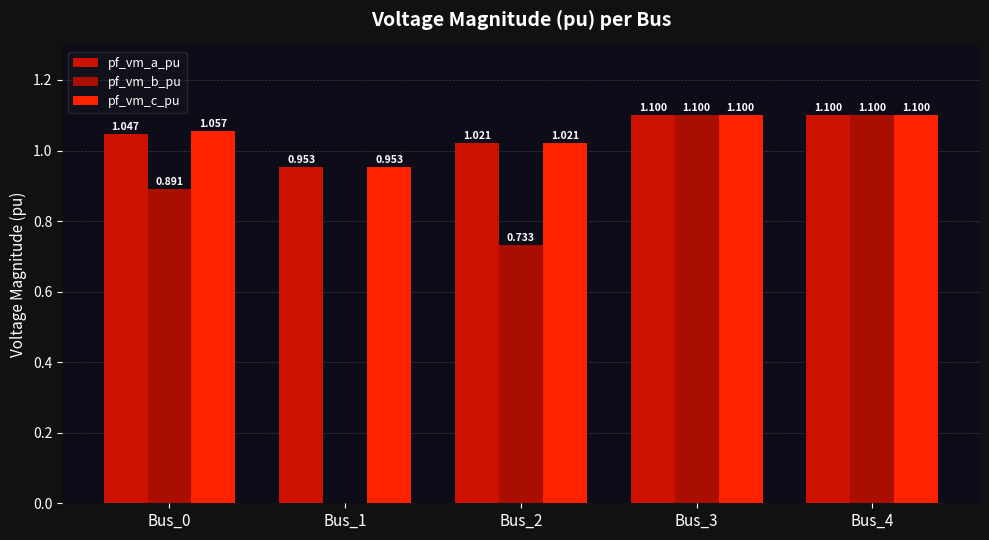

Count the number of categories in the chart.

5